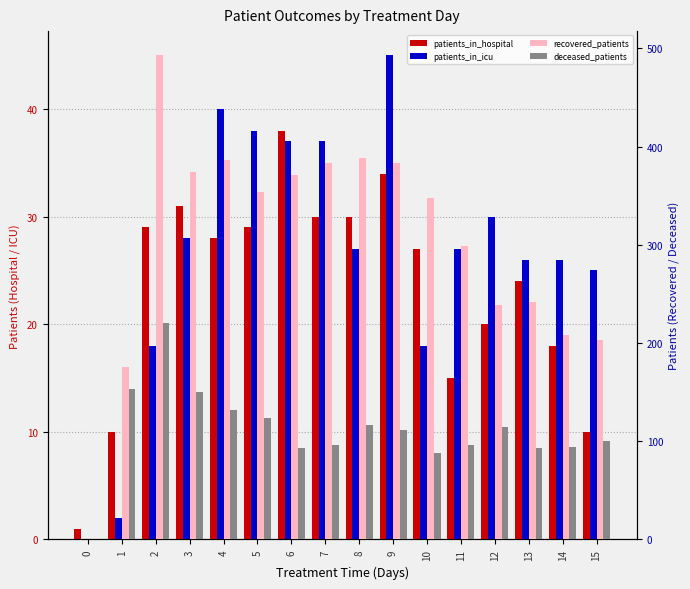

What is the sum of the patients_in_hospital values at 13 and 4?

52